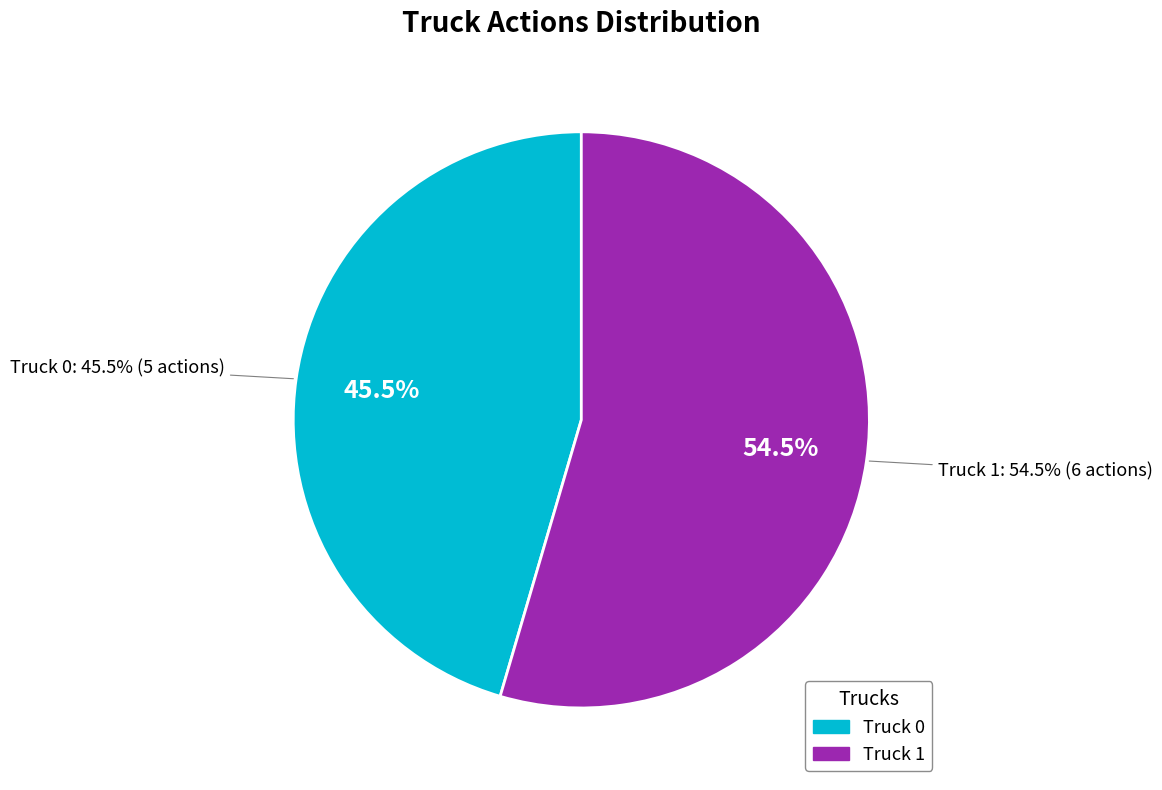

The Truck 1 slice represents 55% of the pie. True or false?

True